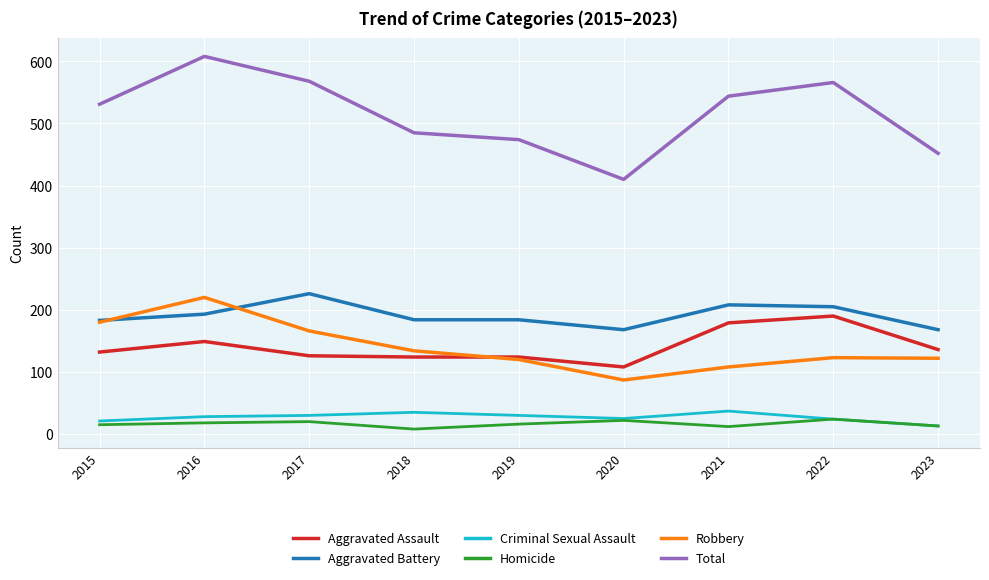

What is the spread (max minus min) of values at 2022?

542